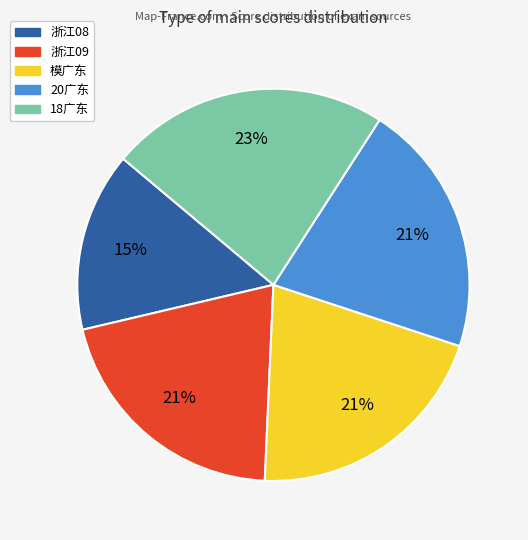

What percentage is the 20广东 slice, to the nearest percent?

21%